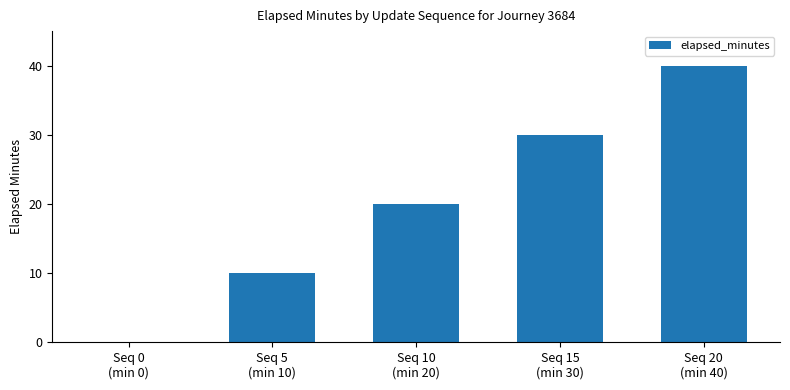

At which category does the chart reach its peak across all series?

Seq 20
(min 40)